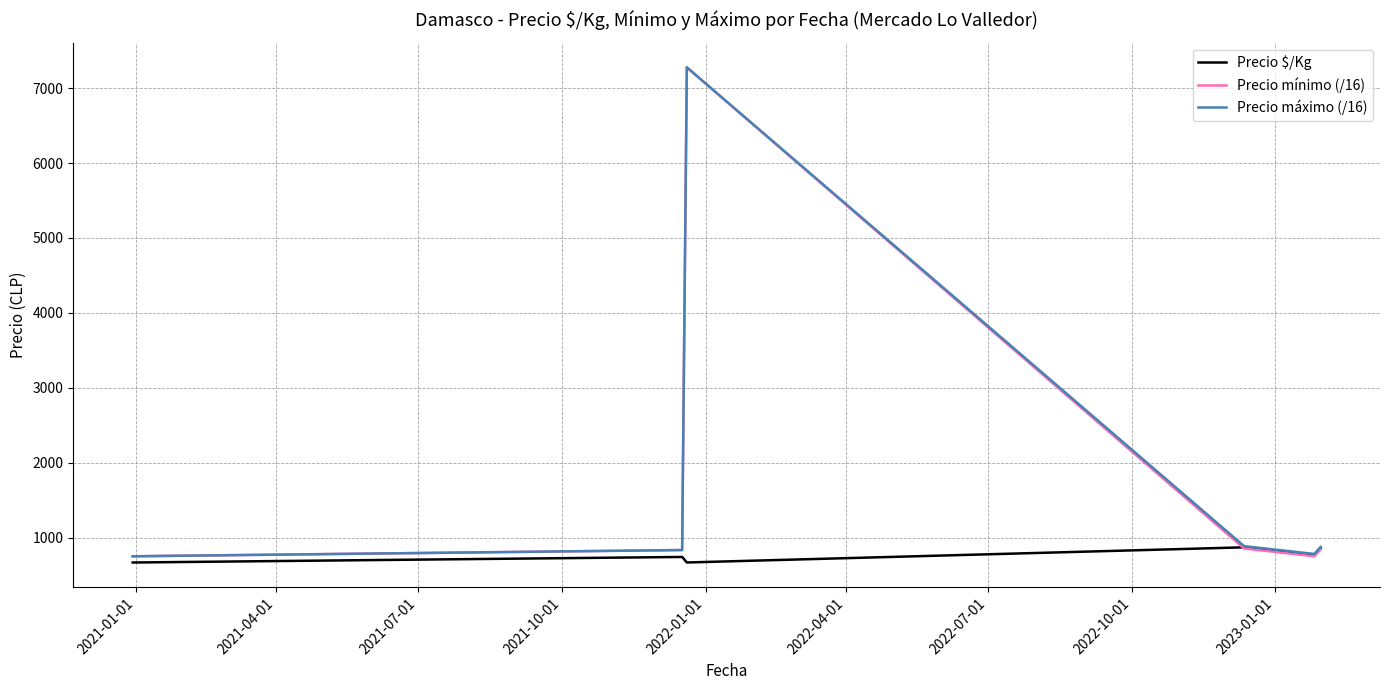

How many lines are shown in the chart?

3